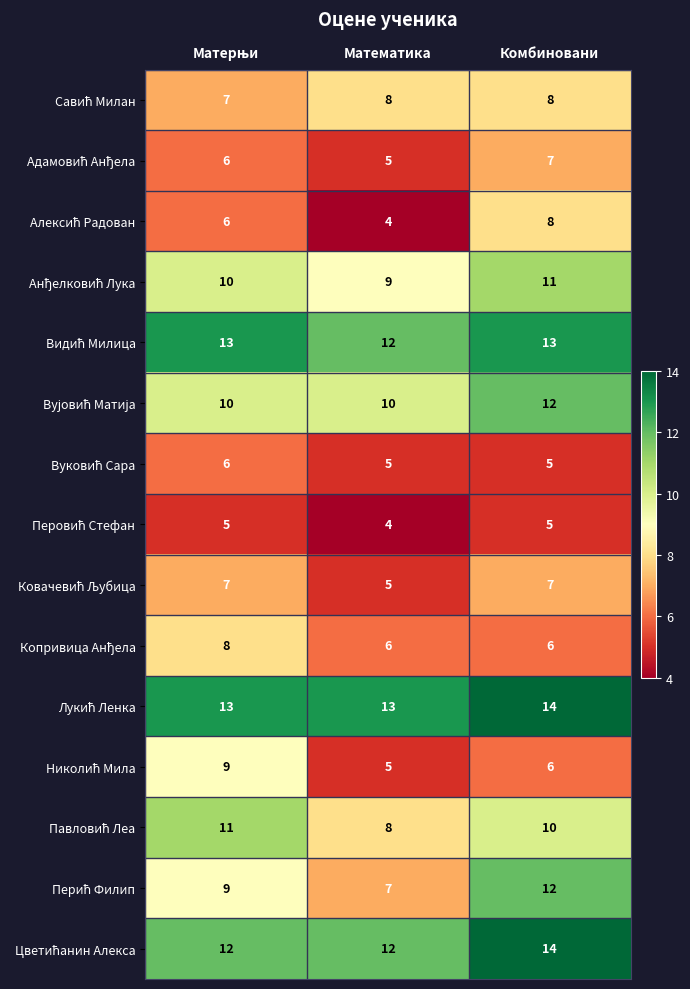

At how many categories does at least one series exceed 9?

3